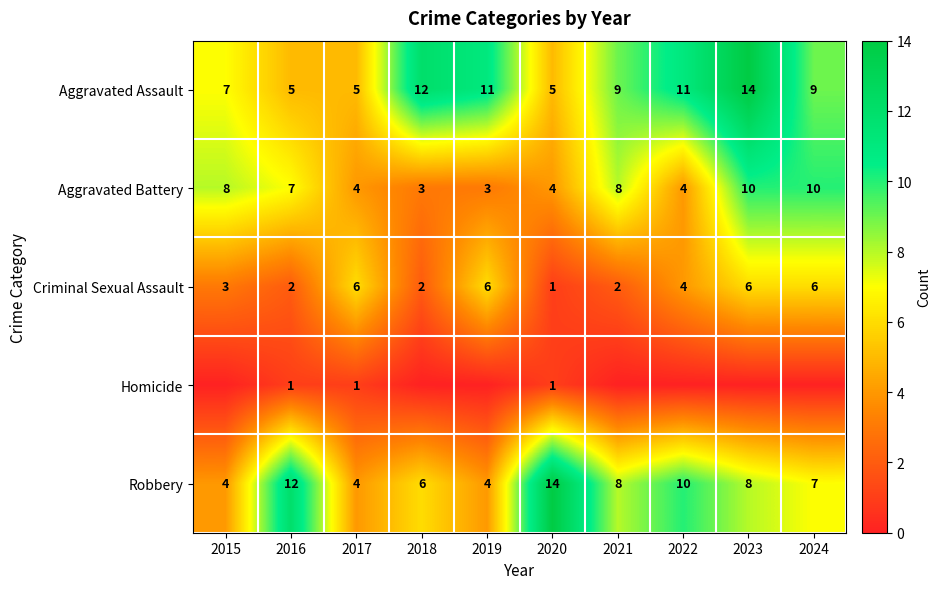

Read the Robbery value at 2024.

7